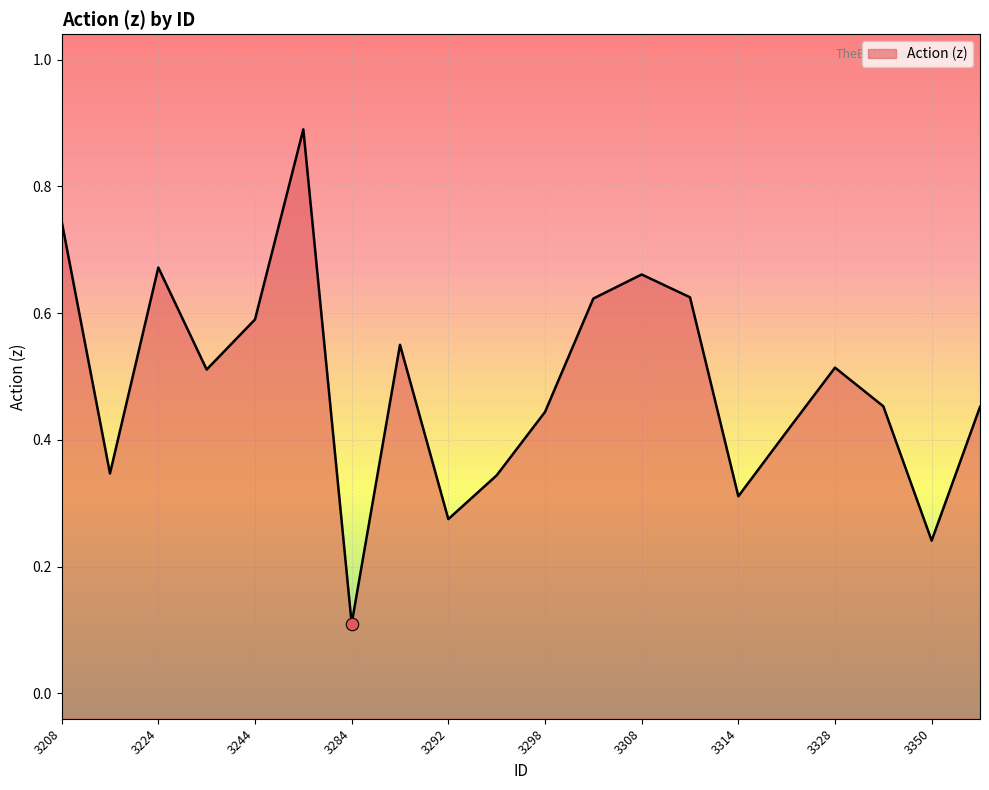

Between 3286 and 3298, which is larger?

3286